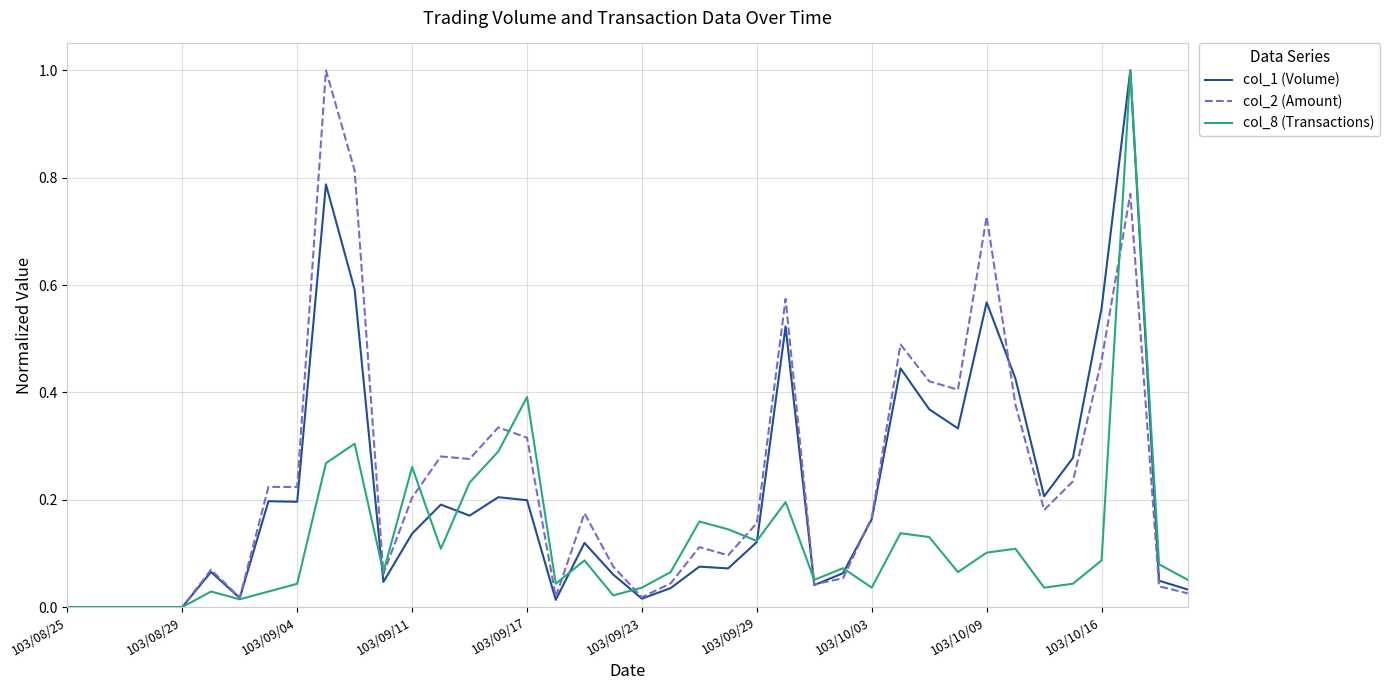

What is the greatest value displayed?

1.0